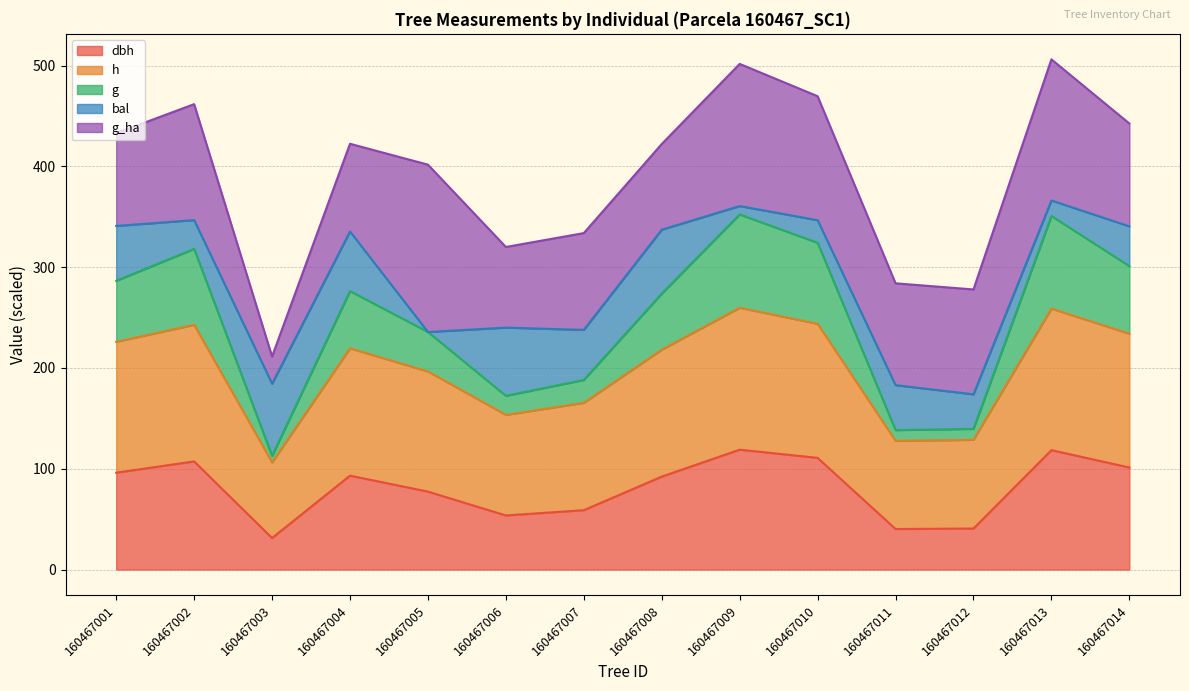

True or false: dbh and g cross at least once.

False